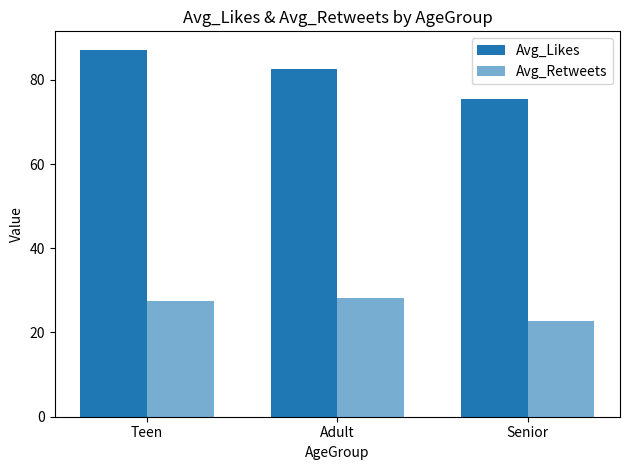

Where is Avg_Retweets nearest to the value 25?

Senior